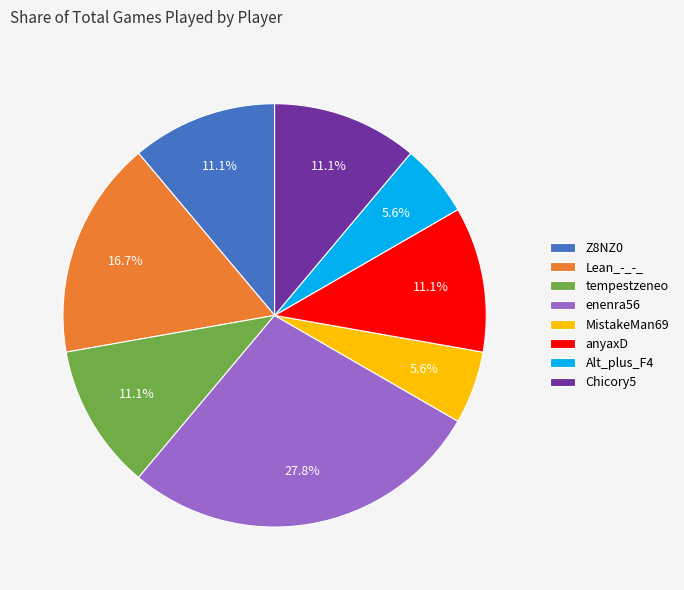

What percentage is the enenra56 slice, to the nearest percent?

28%